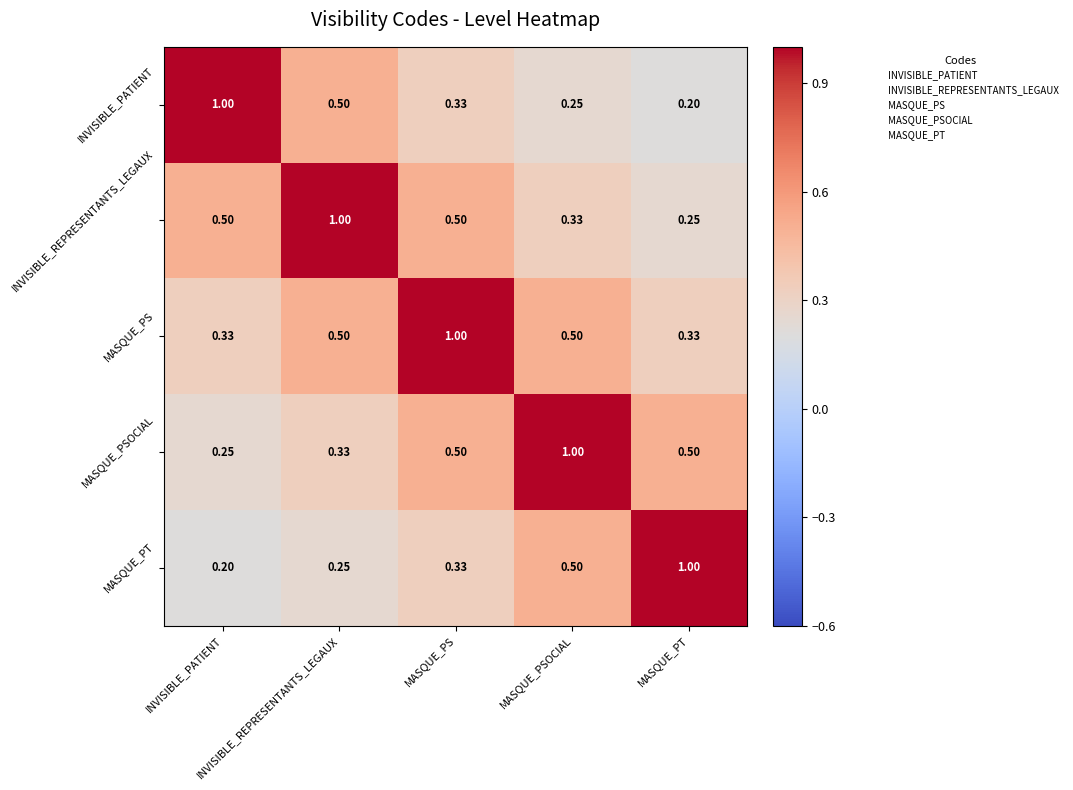

At how many categories does at least one series exceed 0?

5